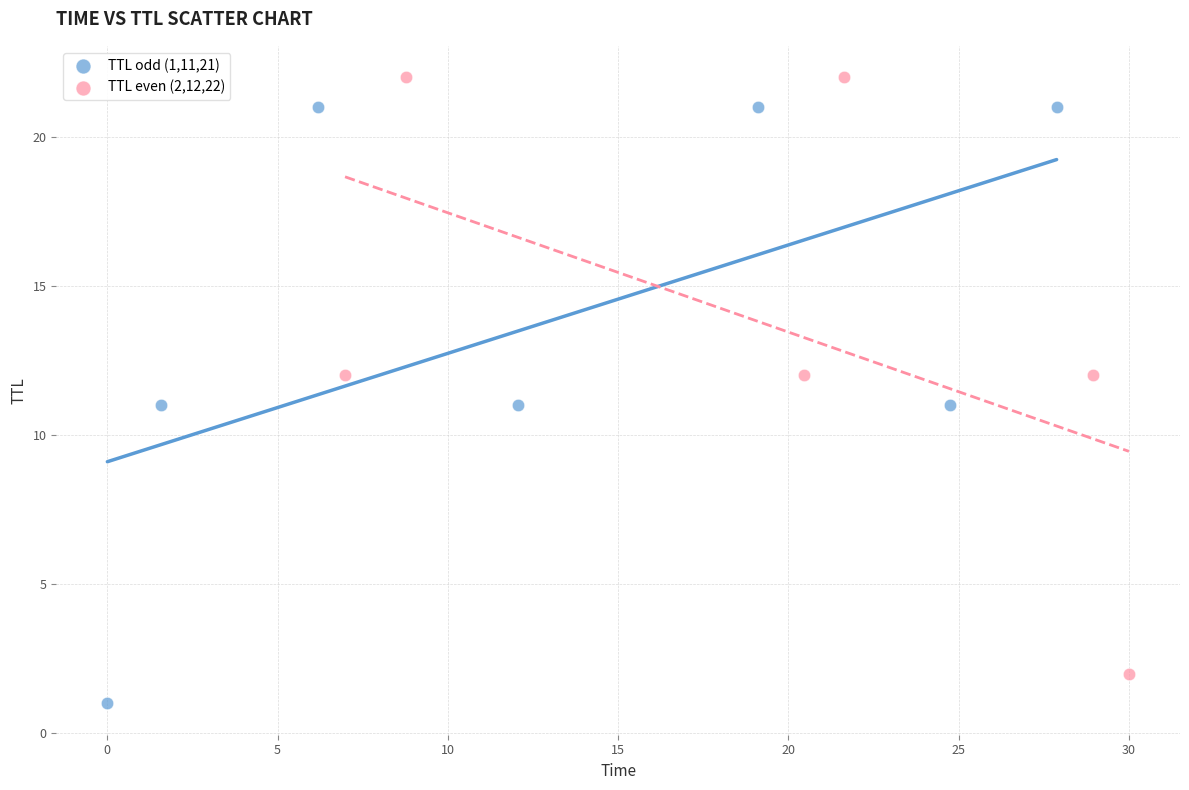

Which series reaches the minimum Y coordinate?

TTL odd (1,11,21)